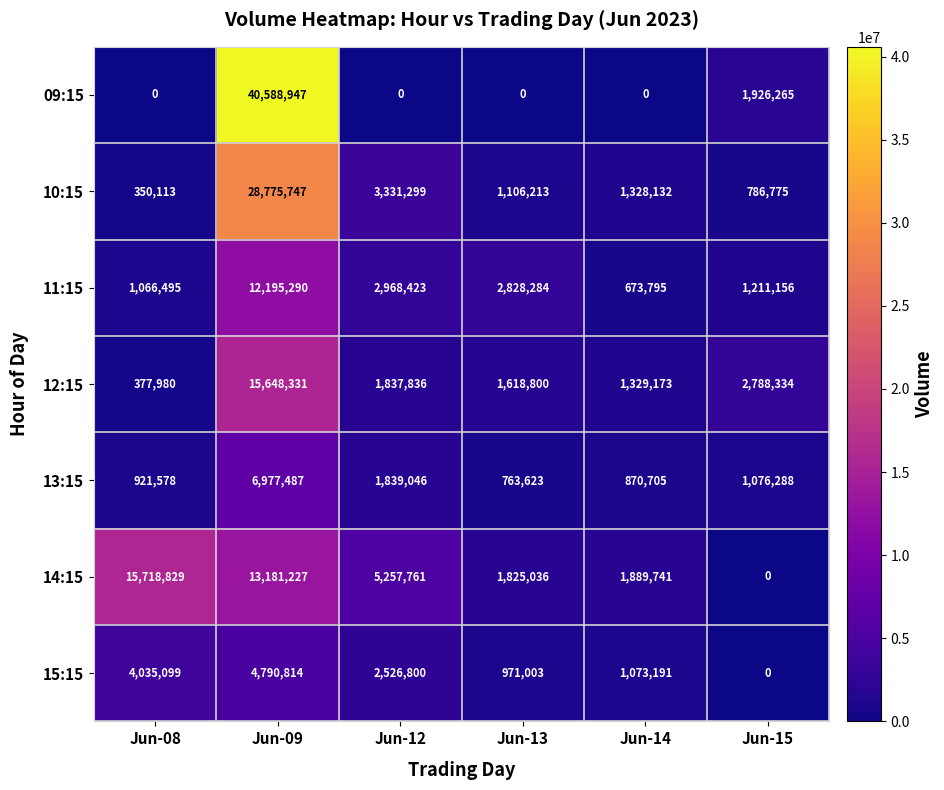

What is the spread (max minus min) of values at Jun-08?

15718829